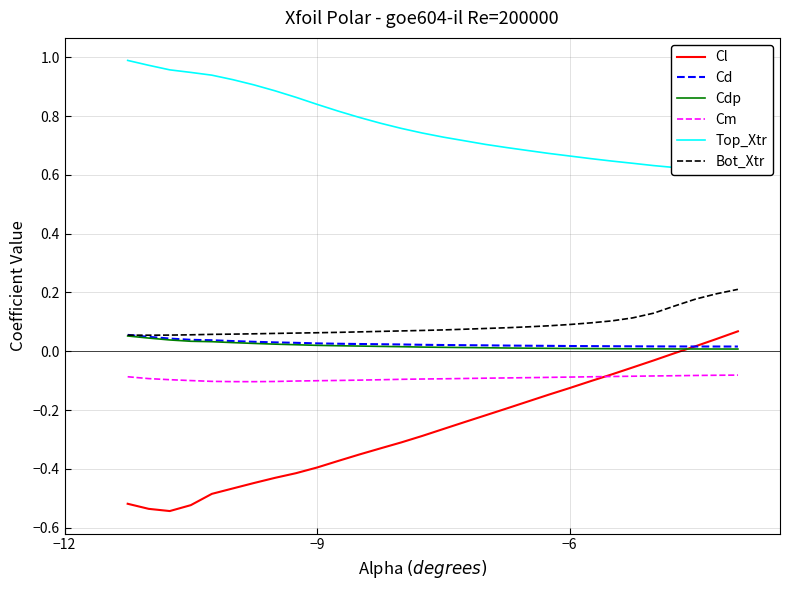

True or false: Cm and Top_Xtr intersect in this chart.

False